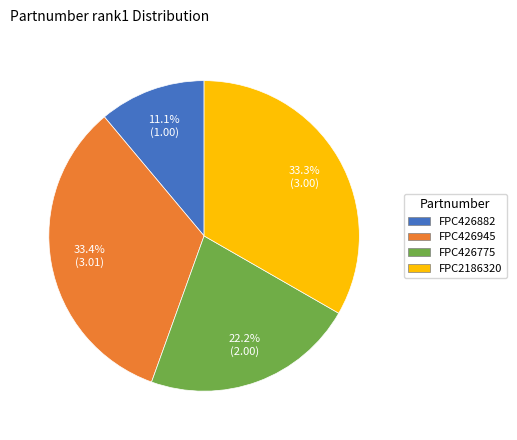

What is the ratio of the value at FPC426945 to the value at FPC2186320?

1.0